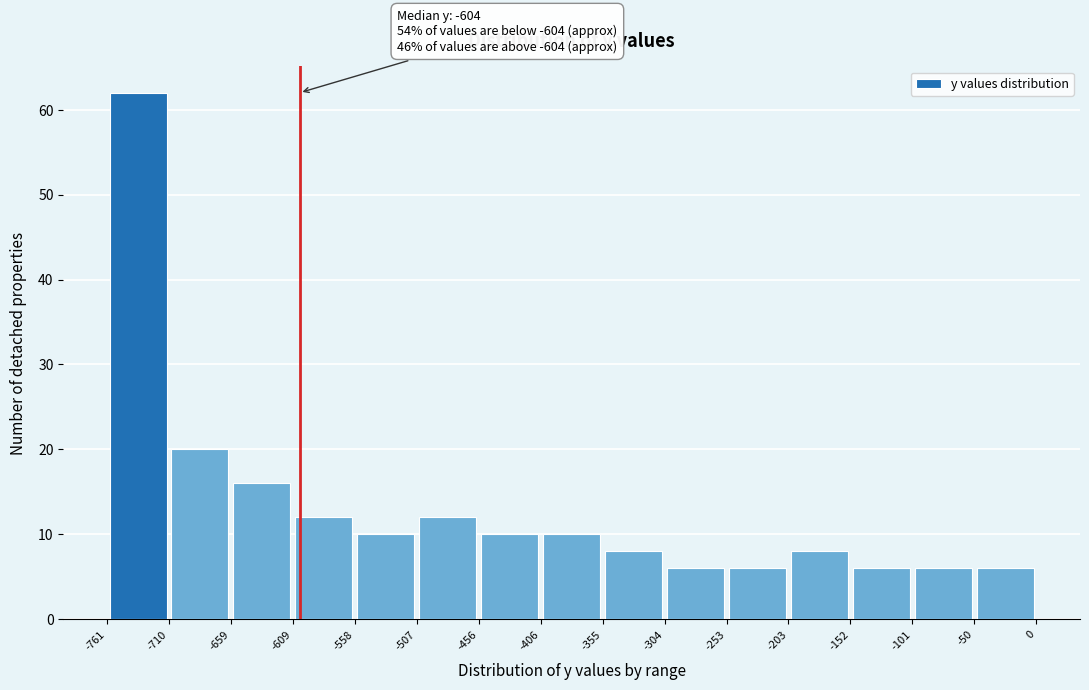

Which range on the x-axis has the tallest bar?

-761 to -710